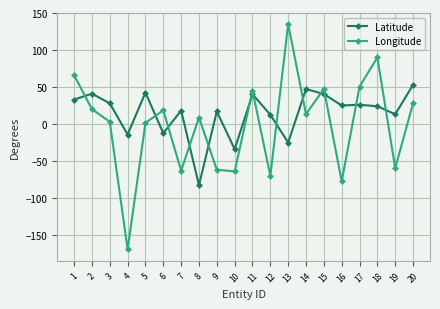

List the series in order of their overall mean, lowest first.

Longitude, Latitude